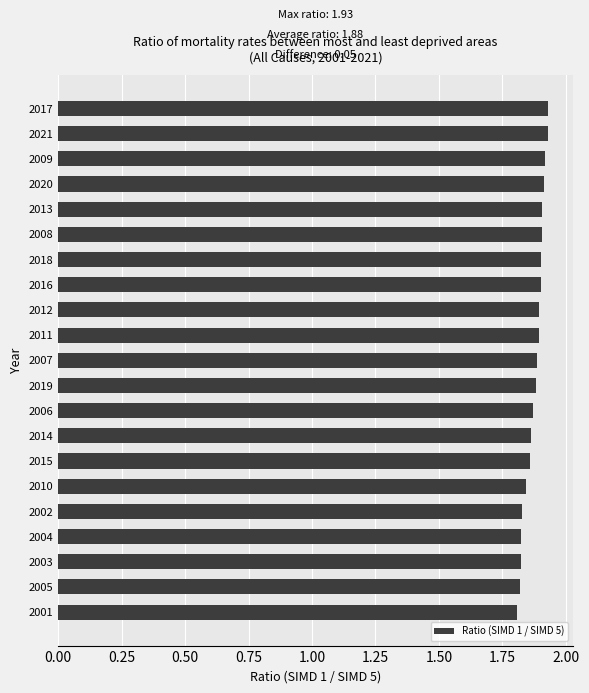

What is the sum of the values at 2009 and 2001?

3.7